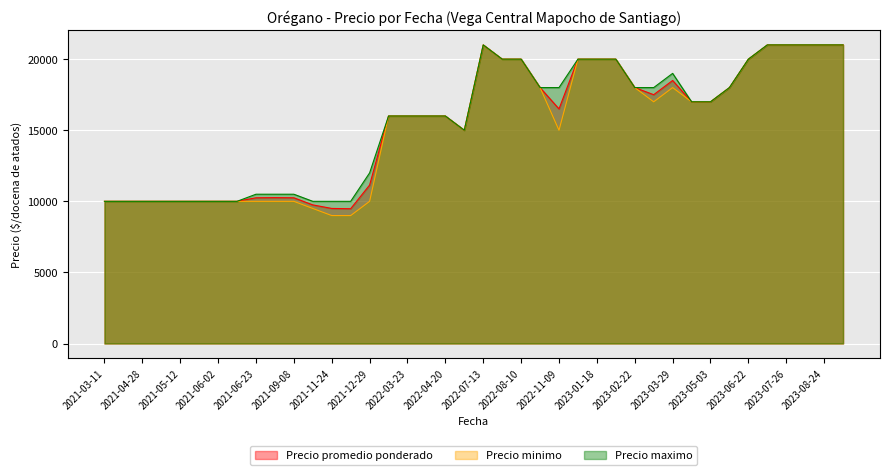

At which label is Precio promedio ponderado closest to 15240?

2022-05-18